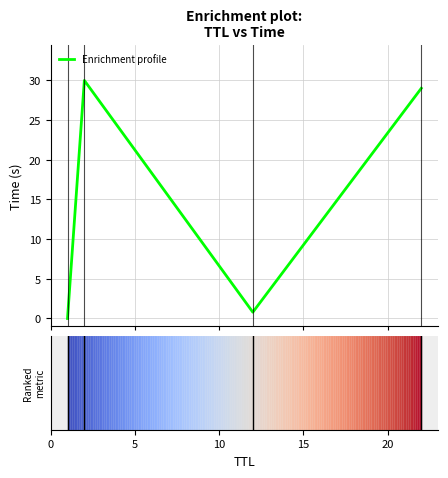

How many interior local peaks (higher than both neighbors) does the data have?

1